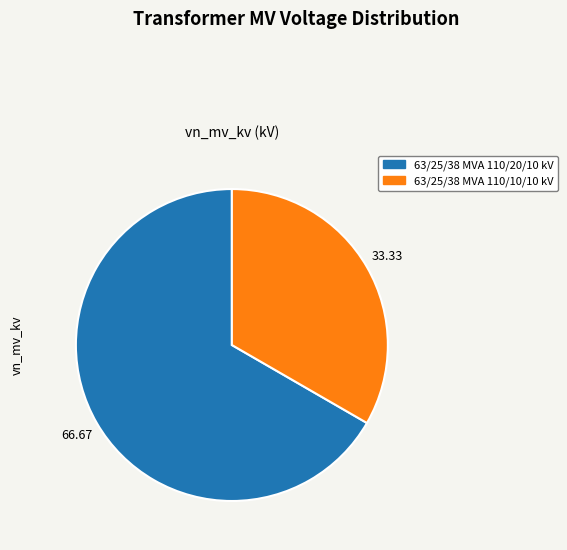

Is the sum of 63/25/38 MVA 110/20/10 kV and 63/25/38 MVA 110/10/10 kV greater than half?

Yes